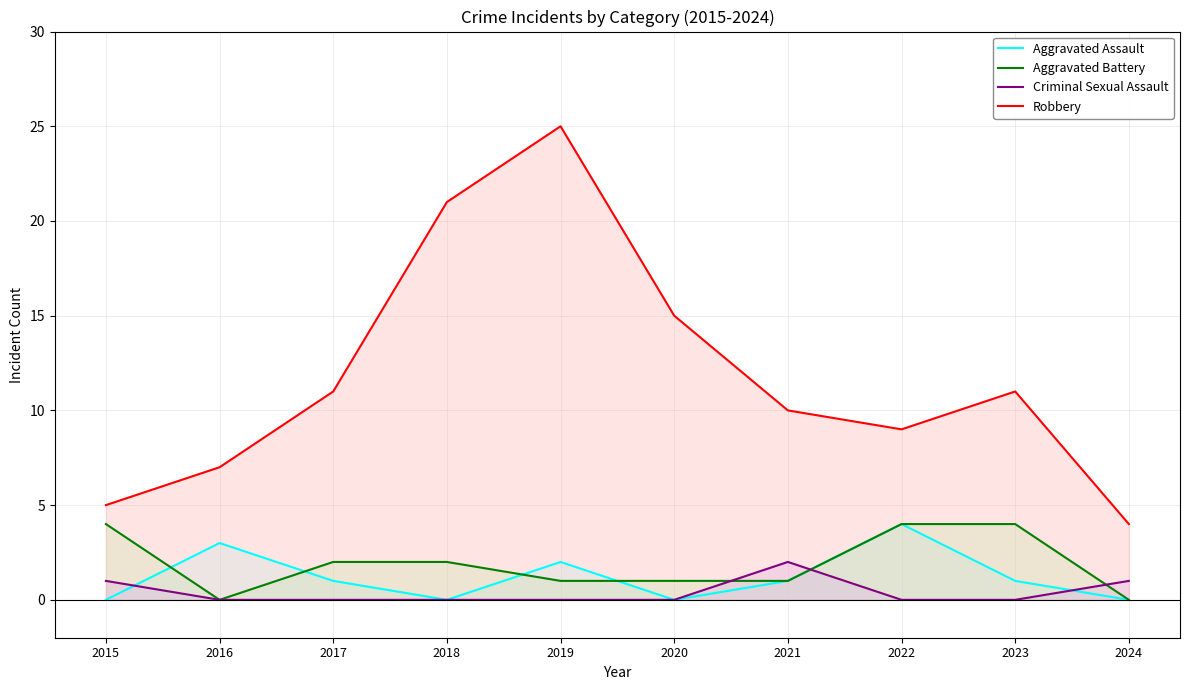

True or false: Aggravated Assault has more than 2 interior local peaks.

True